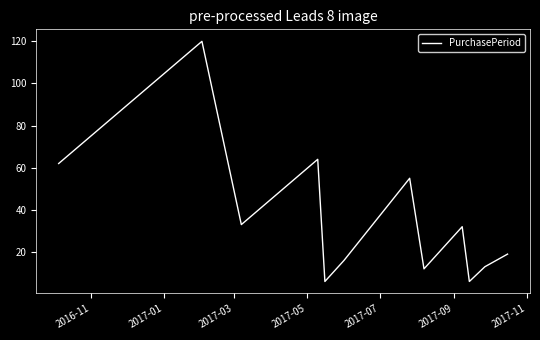

What is the maximum value shown in the chart?

120